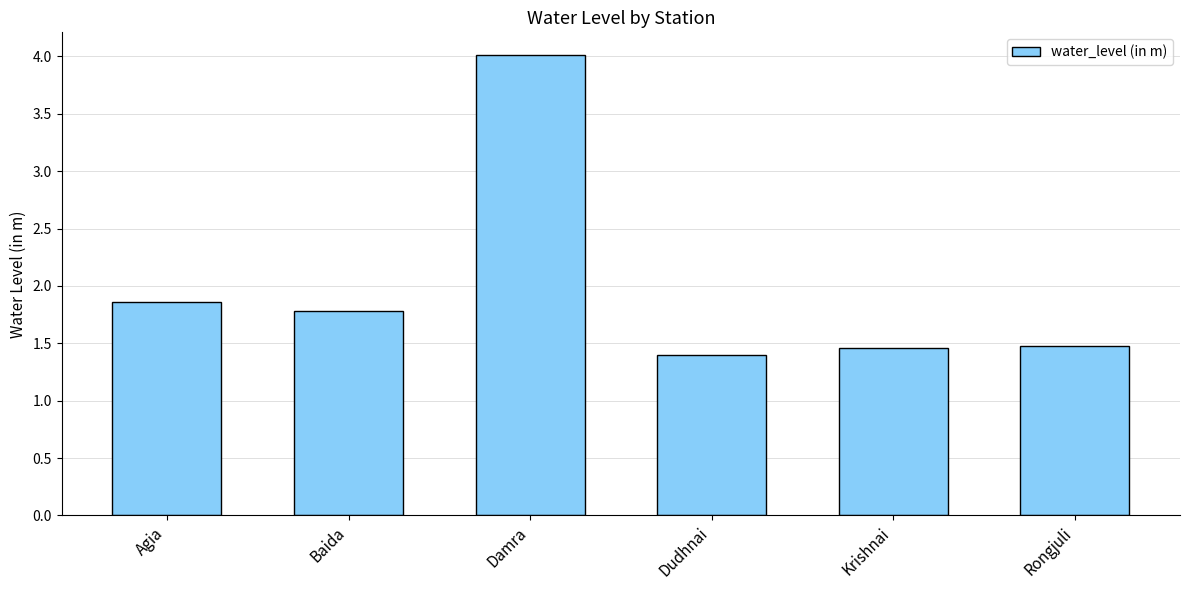

What is the label of the 3rd bar from the left?

Damra